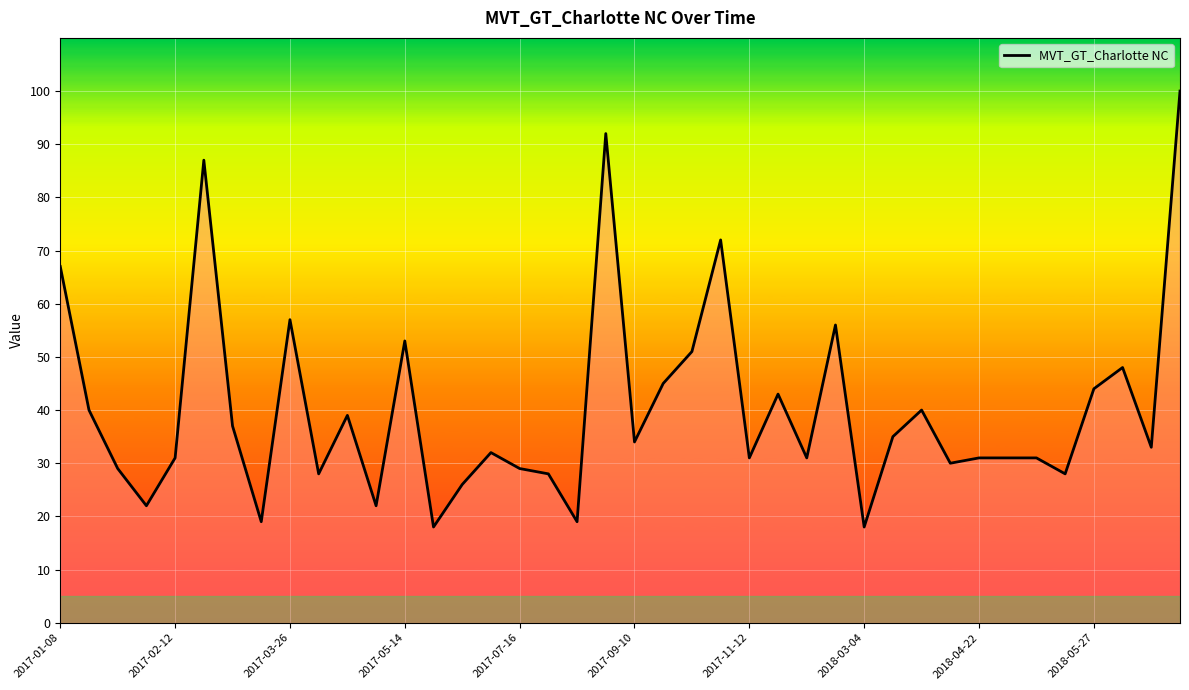

What is the average value?

40